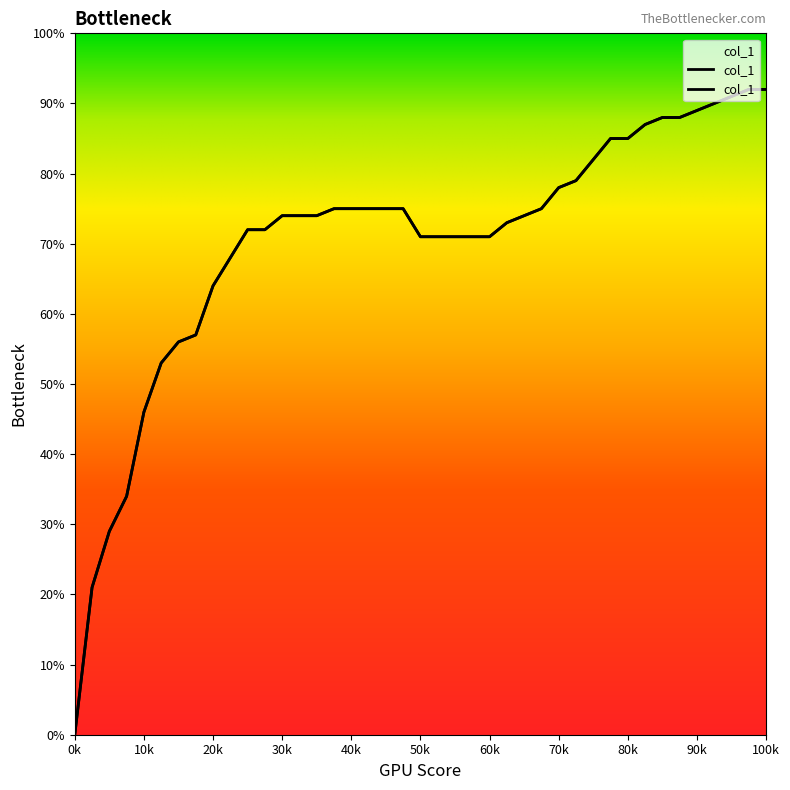

Between 32 and 30, which is larger?

32